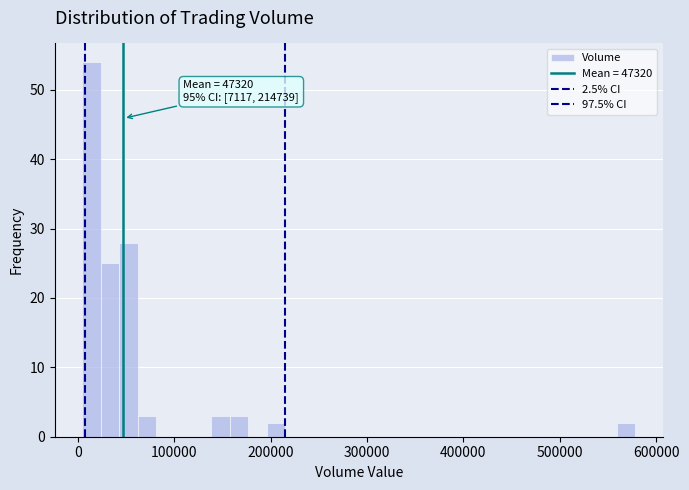

Read against the x-axis, roughly where is the centre of the tallest bar?

10000